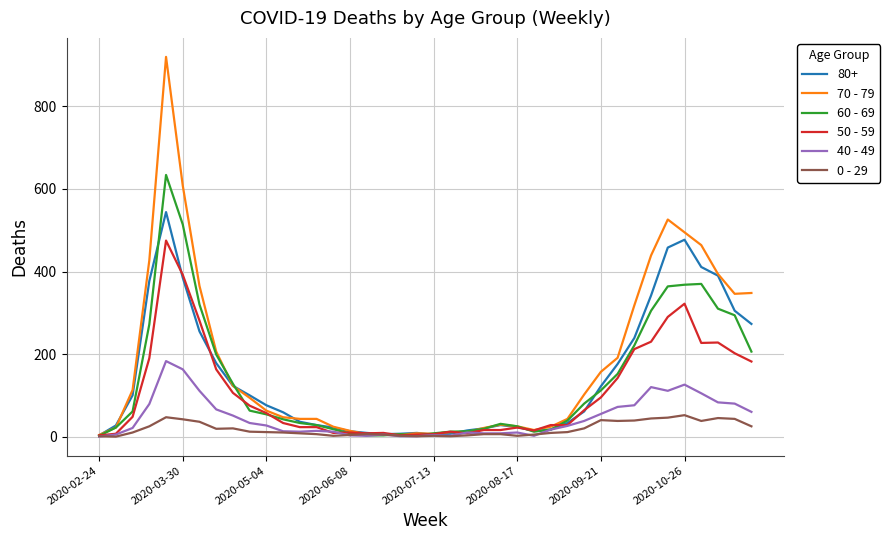

After their last crossing, which series has the higher values: 50 - 59 or 40 - 49?

50 - 59